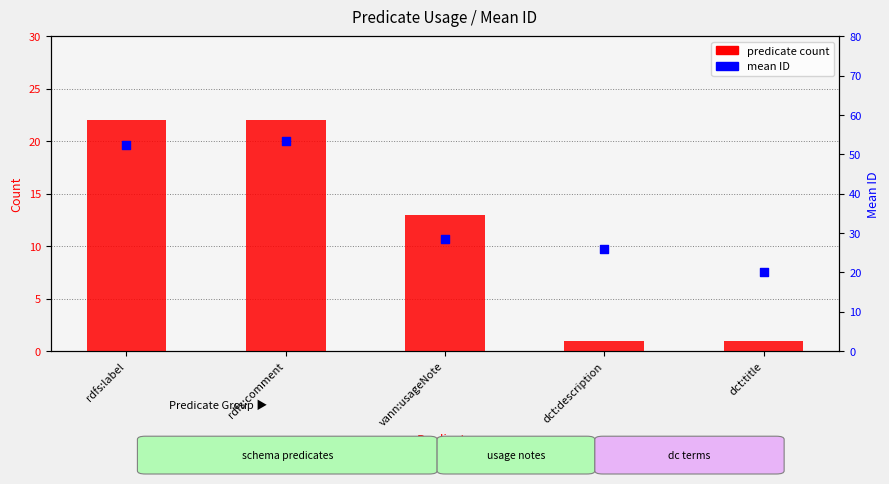

Is the value of predicate count at rdfs:comment greater than the value of mean ID at rdfs:label?

No